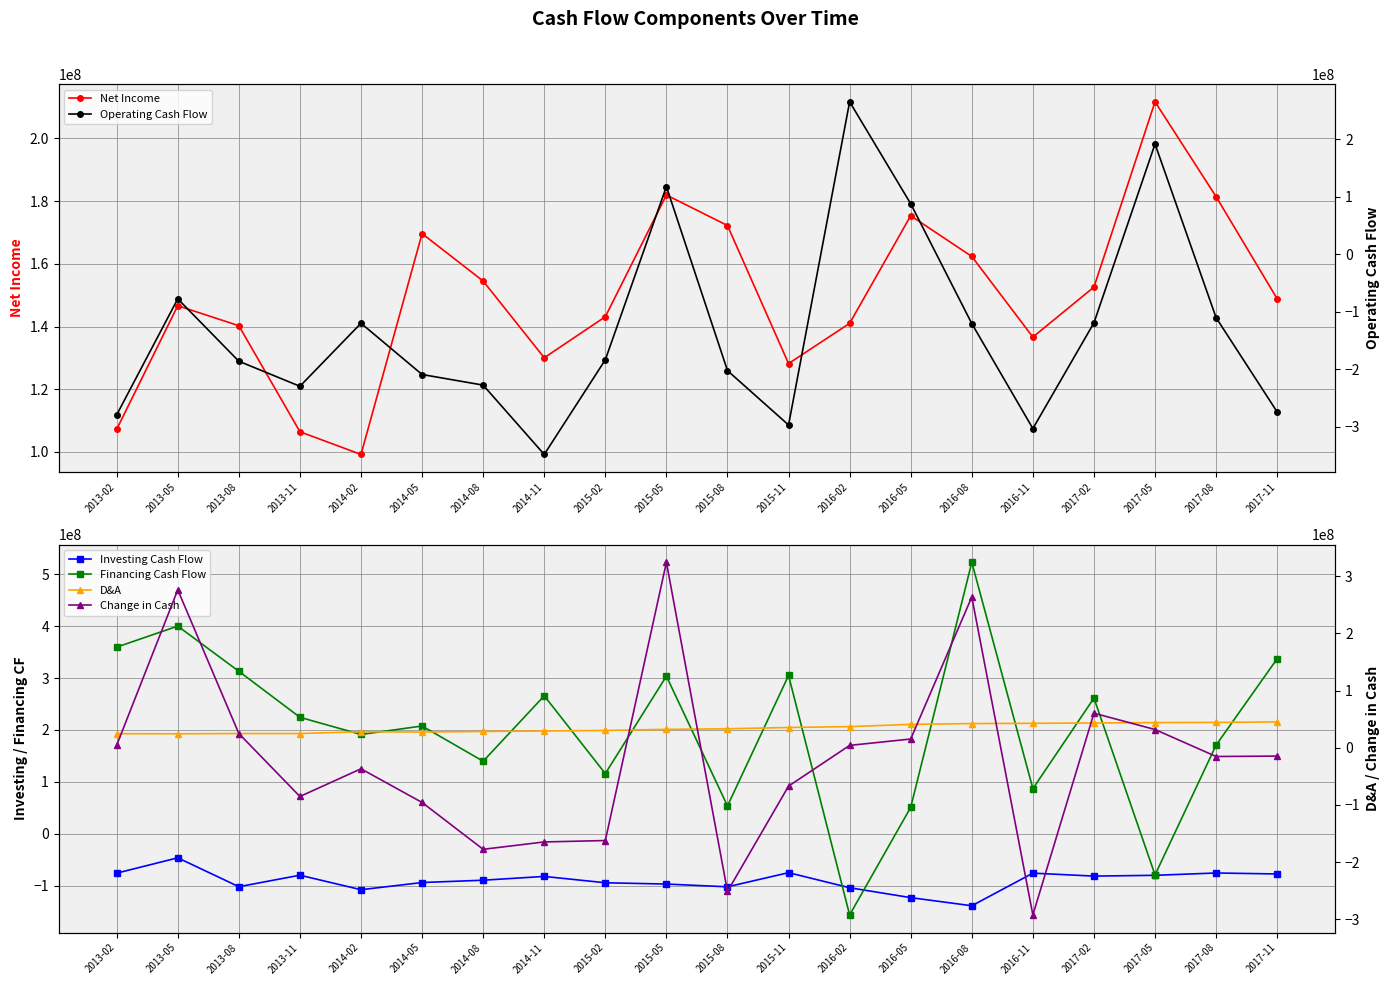

Where is Net Income nearest to the value 155455500?

2014-08